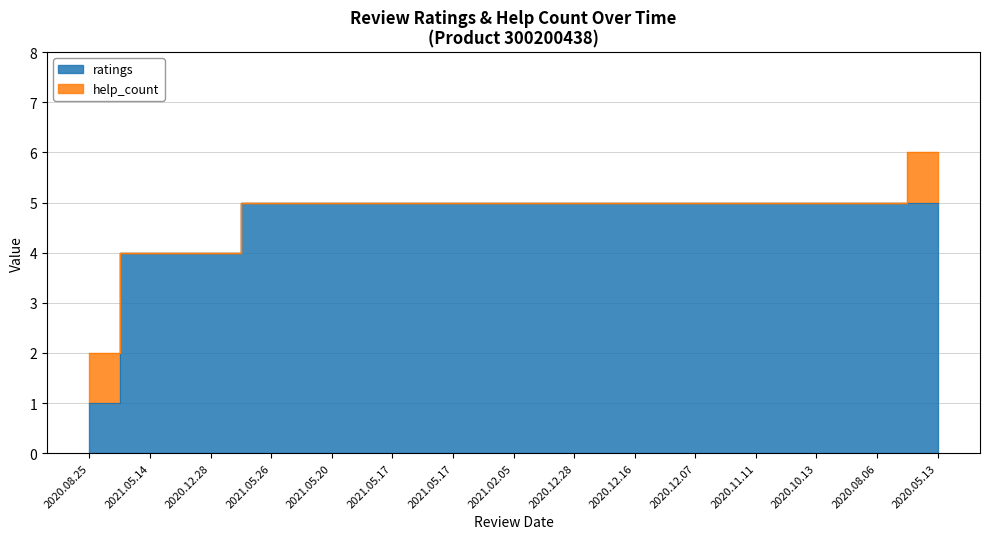

Read the value at 2020.08.06.

5